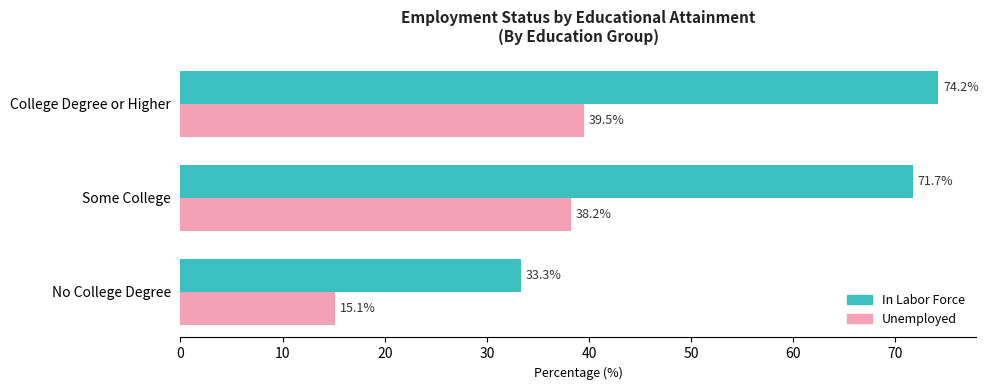

Rank the series by their maximum value, from lowest to highest.

Unemployed, In Labor Force